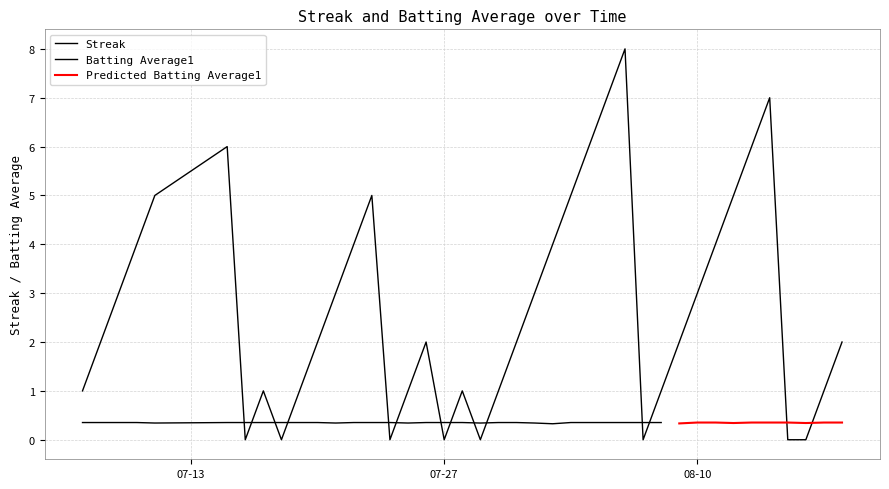

What is the maximum value shown in the chart?

8